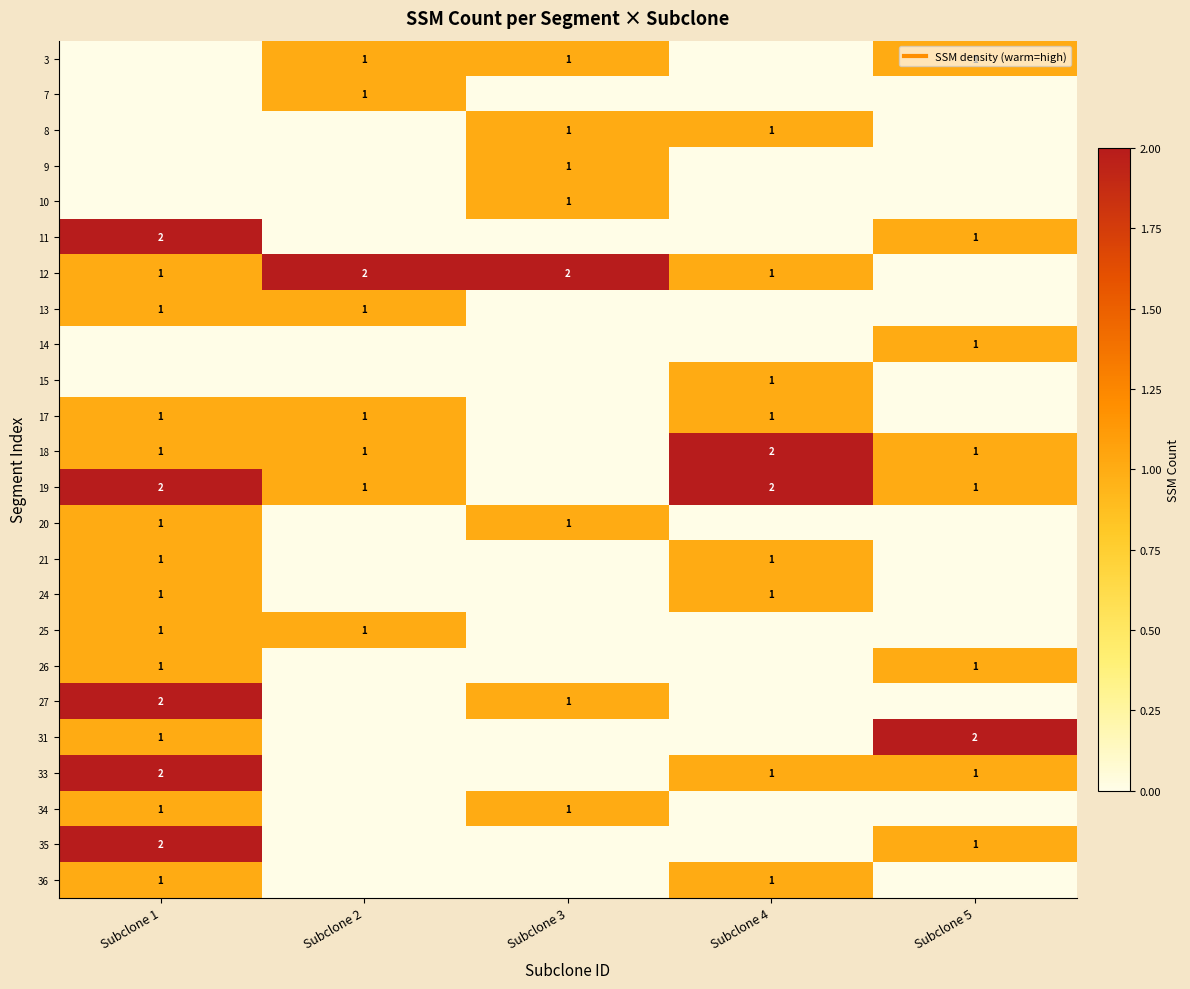

How many distinct data groups are displayed?

24